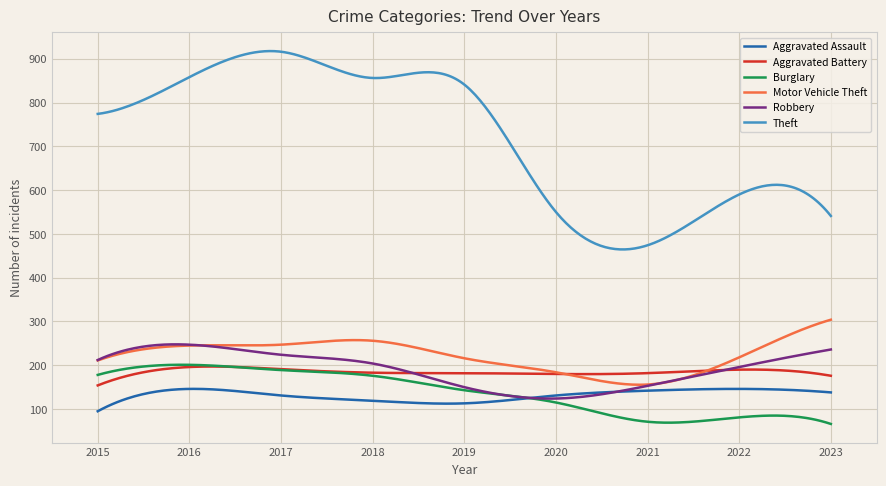

True or false: Aggravated Battery and Theft intersect in this chart.

False